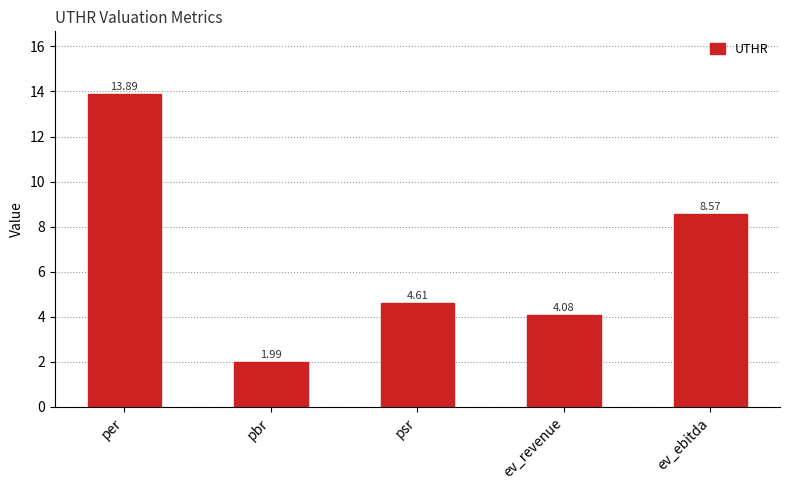

What is the value of the 1st bar from the left?

13.9